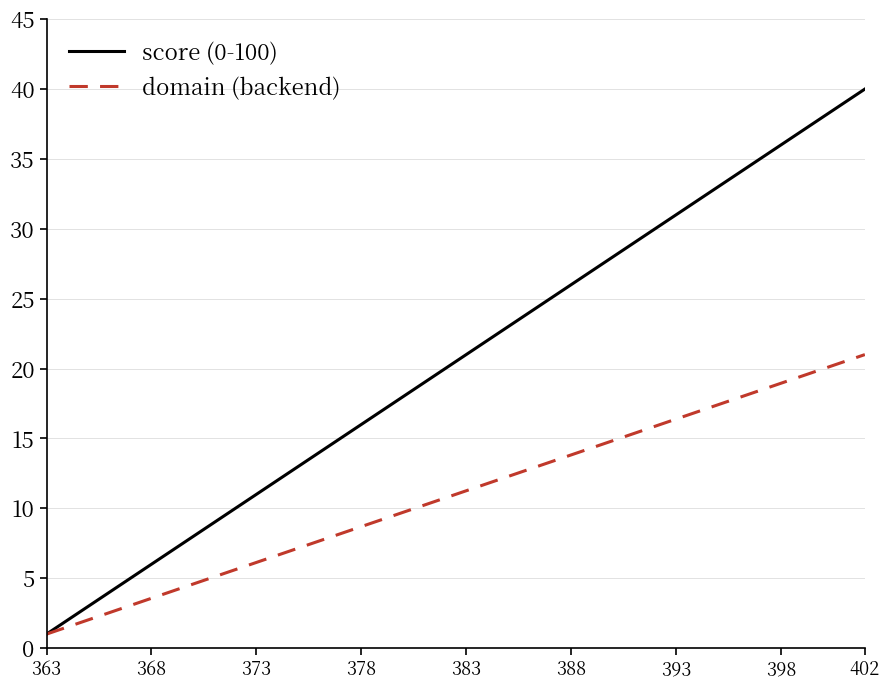

What is the greatest value displayed?

40.0